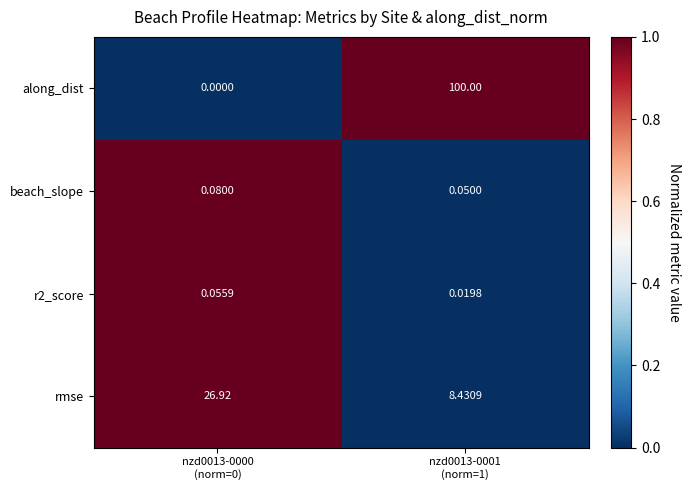

Which series has the largest range (max minus min)?

along_dist